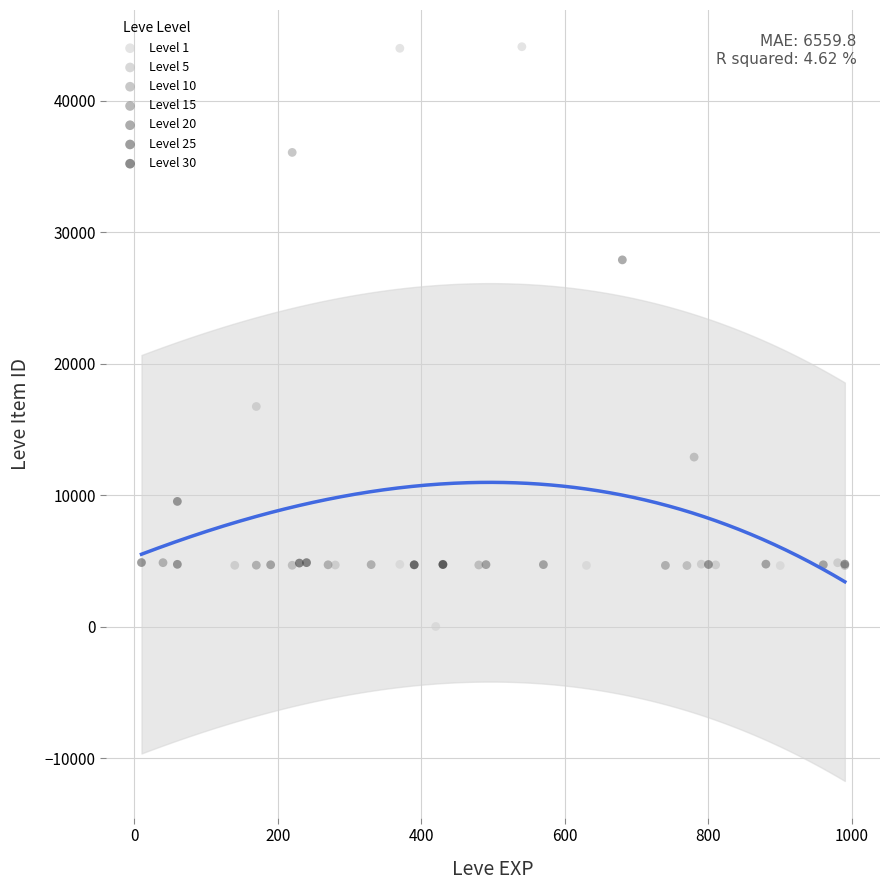

Which series has the widest spread of Y values?

Level 1